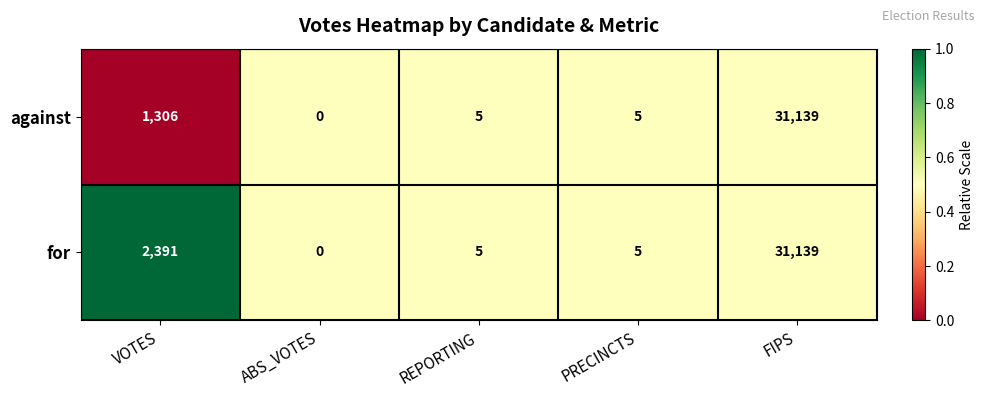

Reading right to left, what are all the values shown in this chart?

against: FIPS=31139	PRECINCTS=5	REPORTING=5	ABS_VOTES=0	VOTES=1306
for: FIPS=31139	PRECINCTS=5	REPORTING=5	ABS_VOTES=0	VOTES=2391